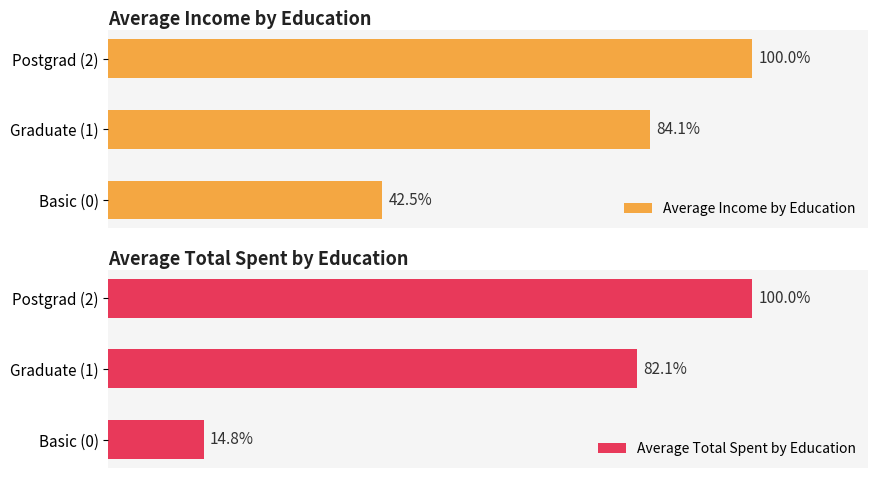

How many data points in Average Total Spent by Education are less than 508?

1